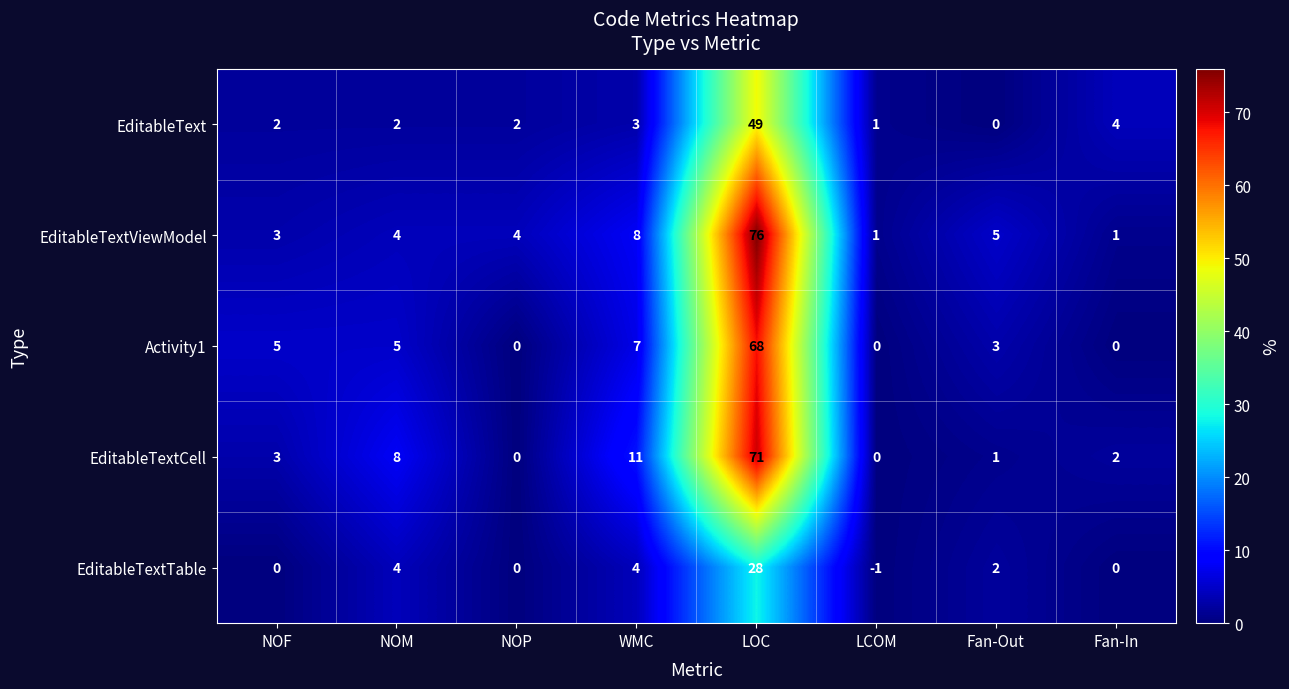

At which label is Activity1 closest to 34?

WMC